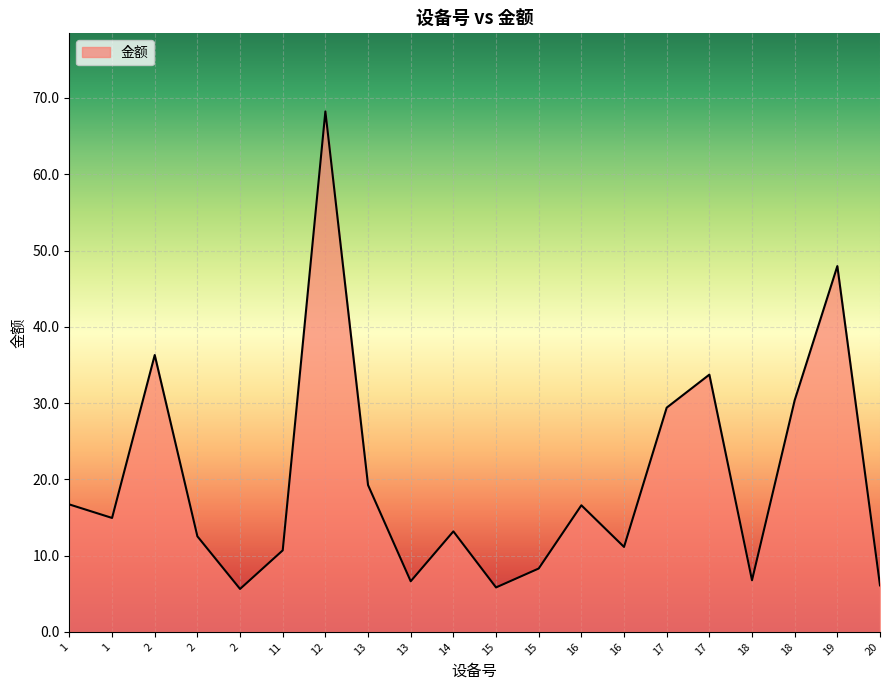

What is the difference between the second highest and second lowest values?

42.1